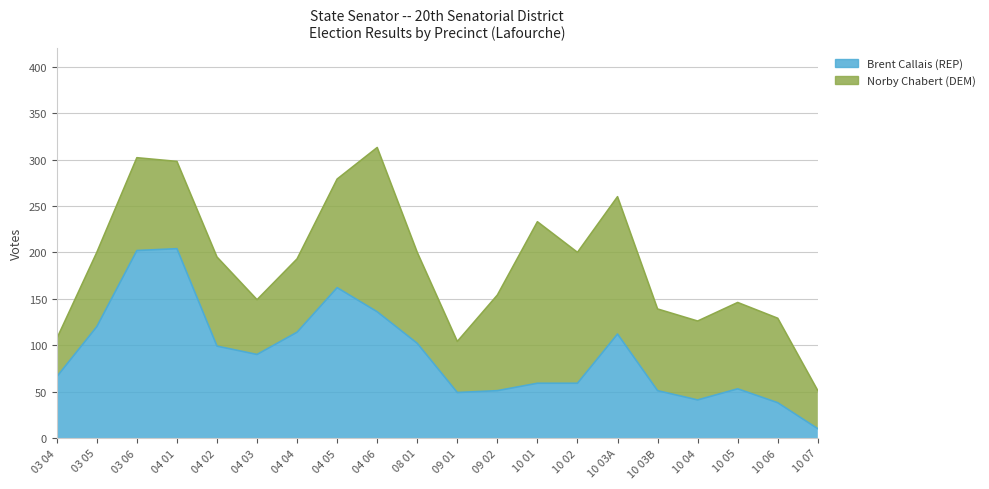

What is the difference between the second highest and minimum values?

192